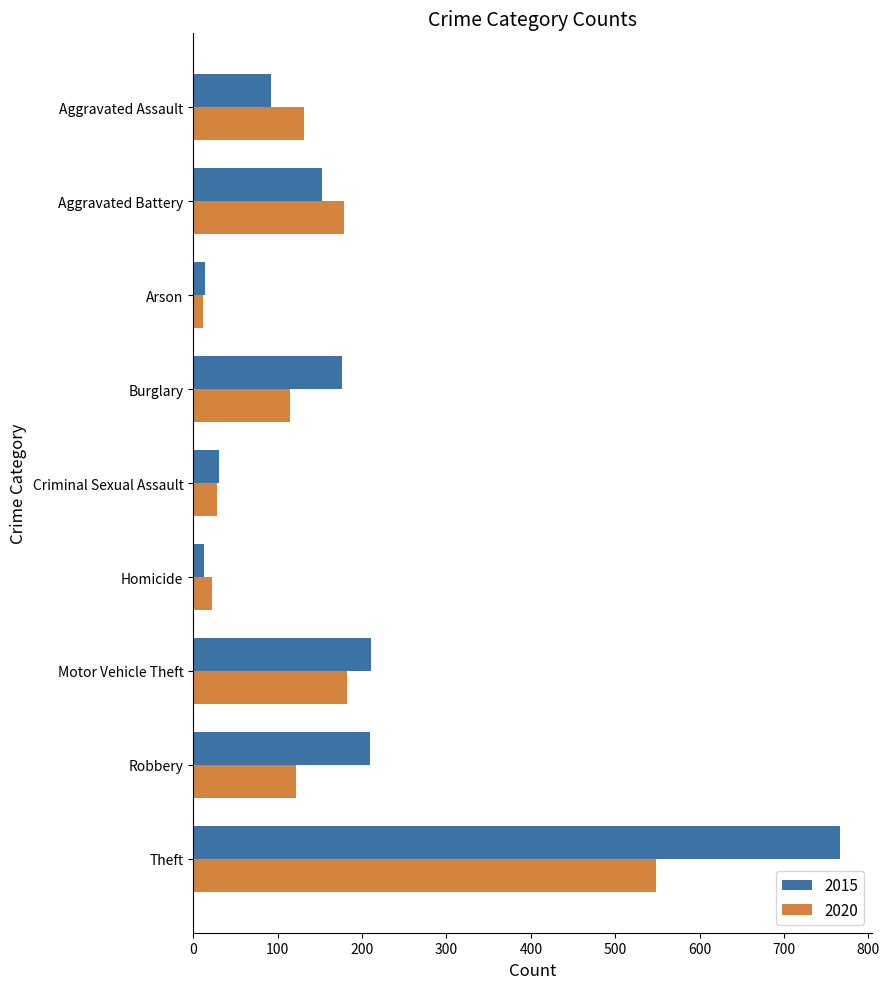

List the series in order of their overall mean, highest first.

2015, 2020